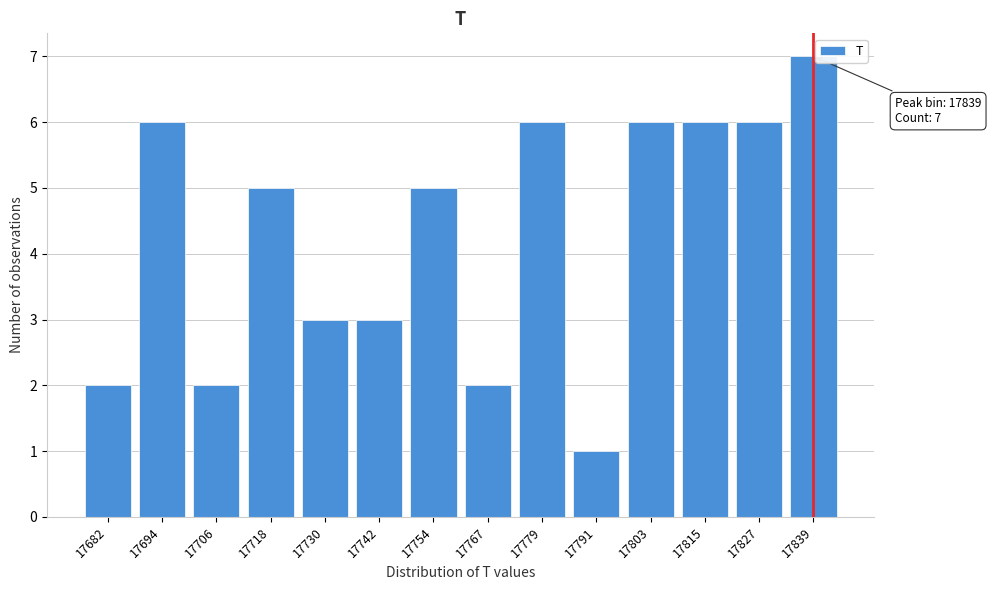

Reading left to right, list all the values displayed in this chart.

17682=2	17694=6	17706=2	17718=5	17730=3	17742=3	17754=5	17767=2	17779=6	17791=1	17803=6	17815=6	17827=6	17839=7